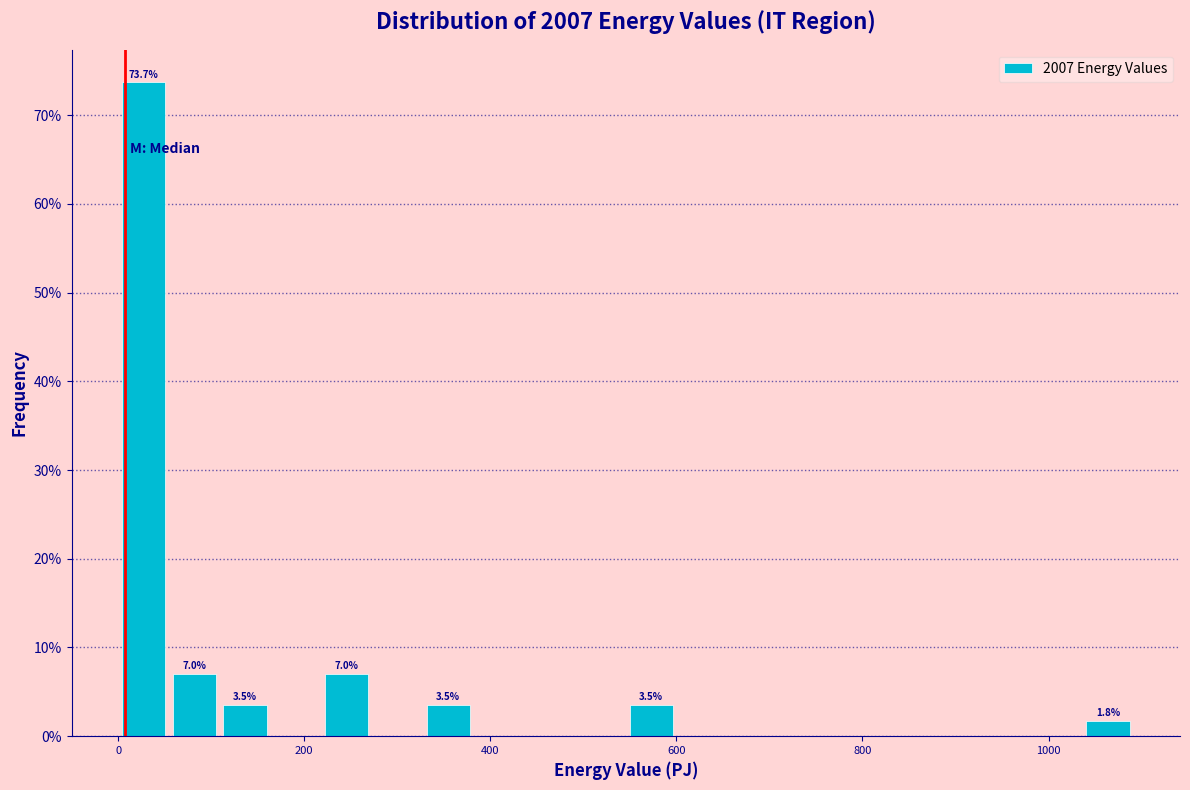

Read against the x-axis, roughly where is the centre of the tallest bar?

20